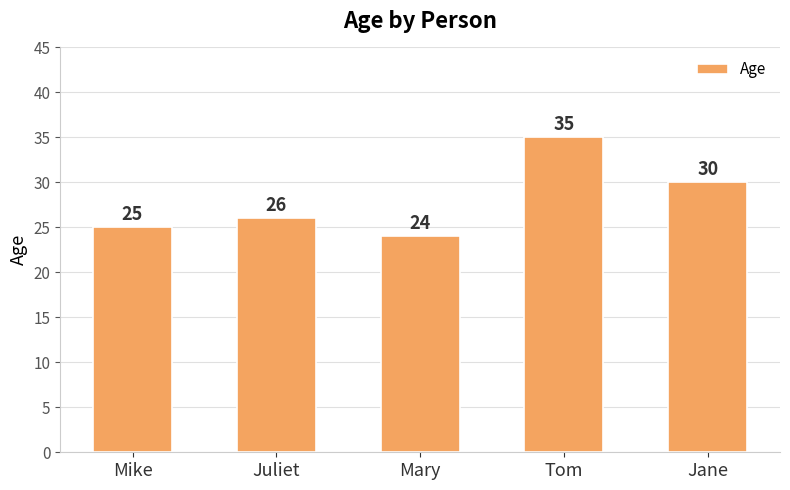

How many data points are less than 26?

2